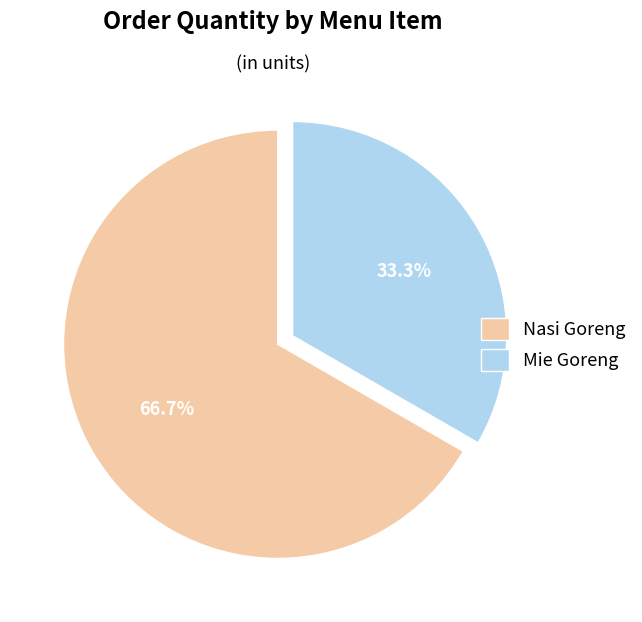

What is the ratio of the value at Nasi Goreng to the value at Mie Goreng?

2.0